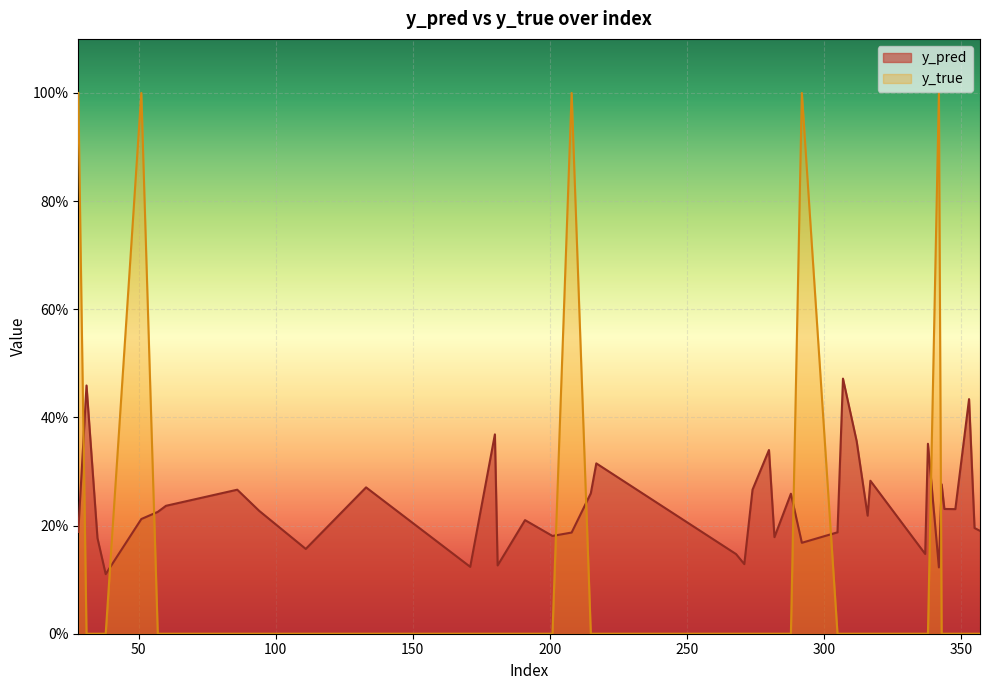

What are all the series names shown in the legend?

y_pred, y_true